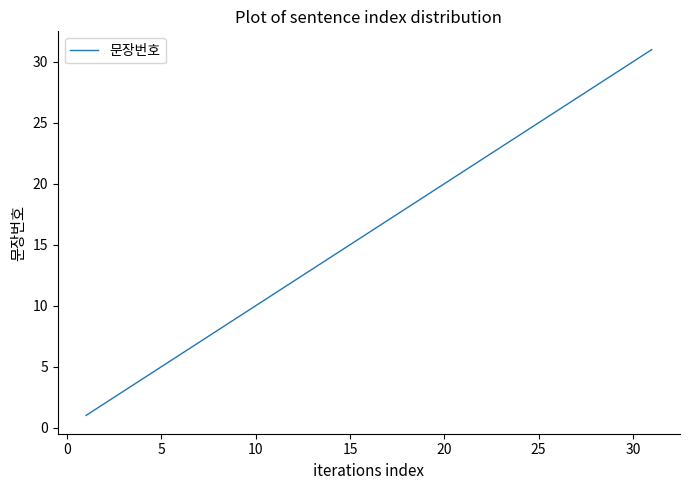

What is the greatest value displayed?

31